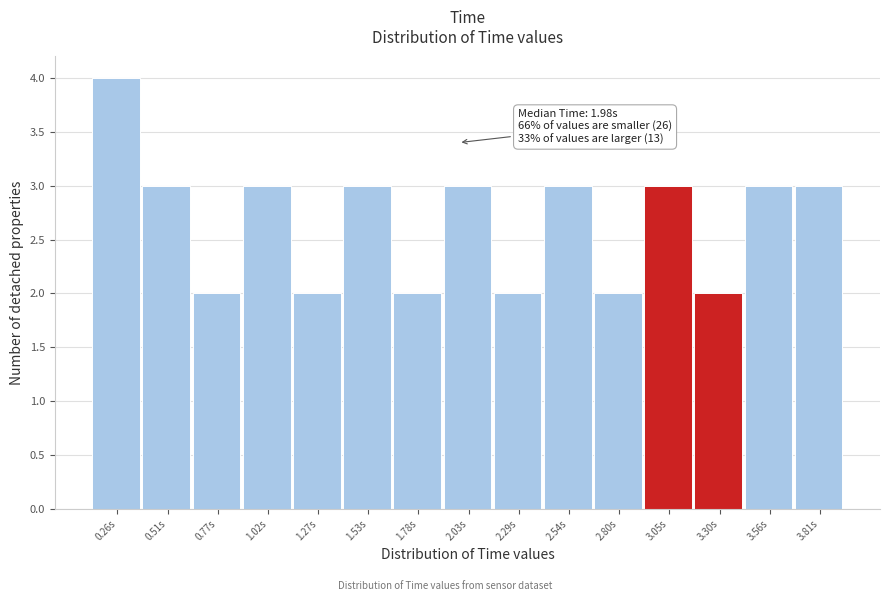

Which range on the x-axis has the tallest bar?

0.15 to 0.40